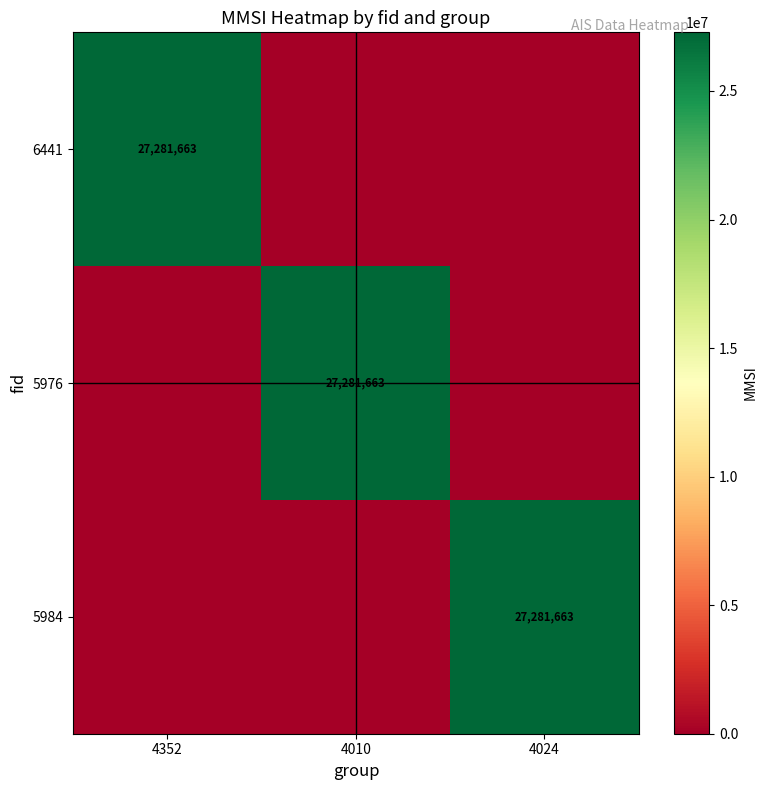

The value of 6441 at 4352 is 27281663. True or false?

True